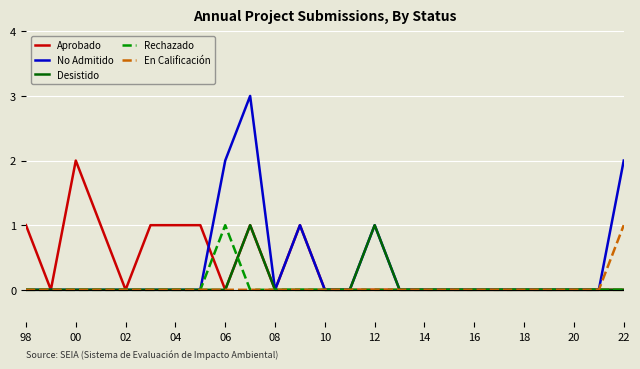

Which series has the largest range (max minus min)?

No Admitido